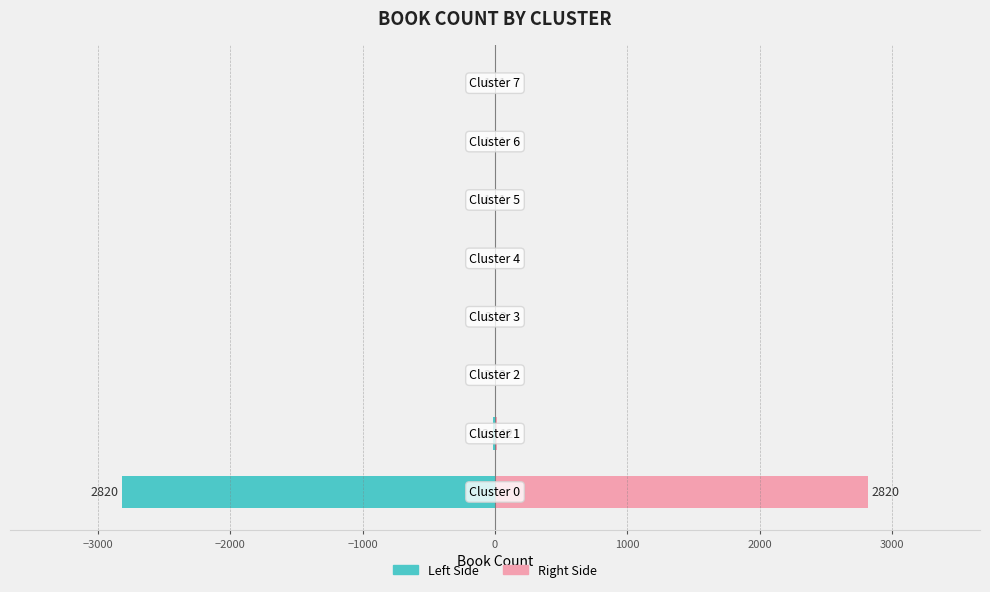

What is the average value of the Count (left) series?

-355